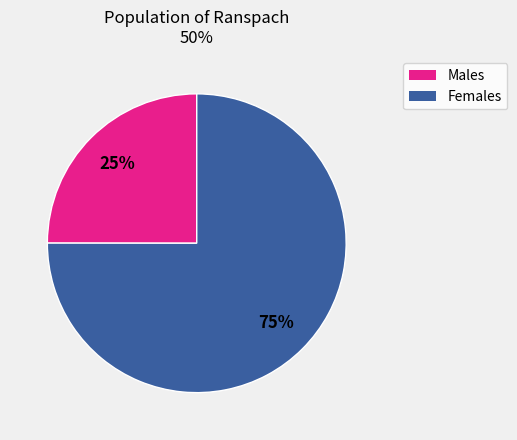

To the nearest percent, what is the average slice percentage?

50%